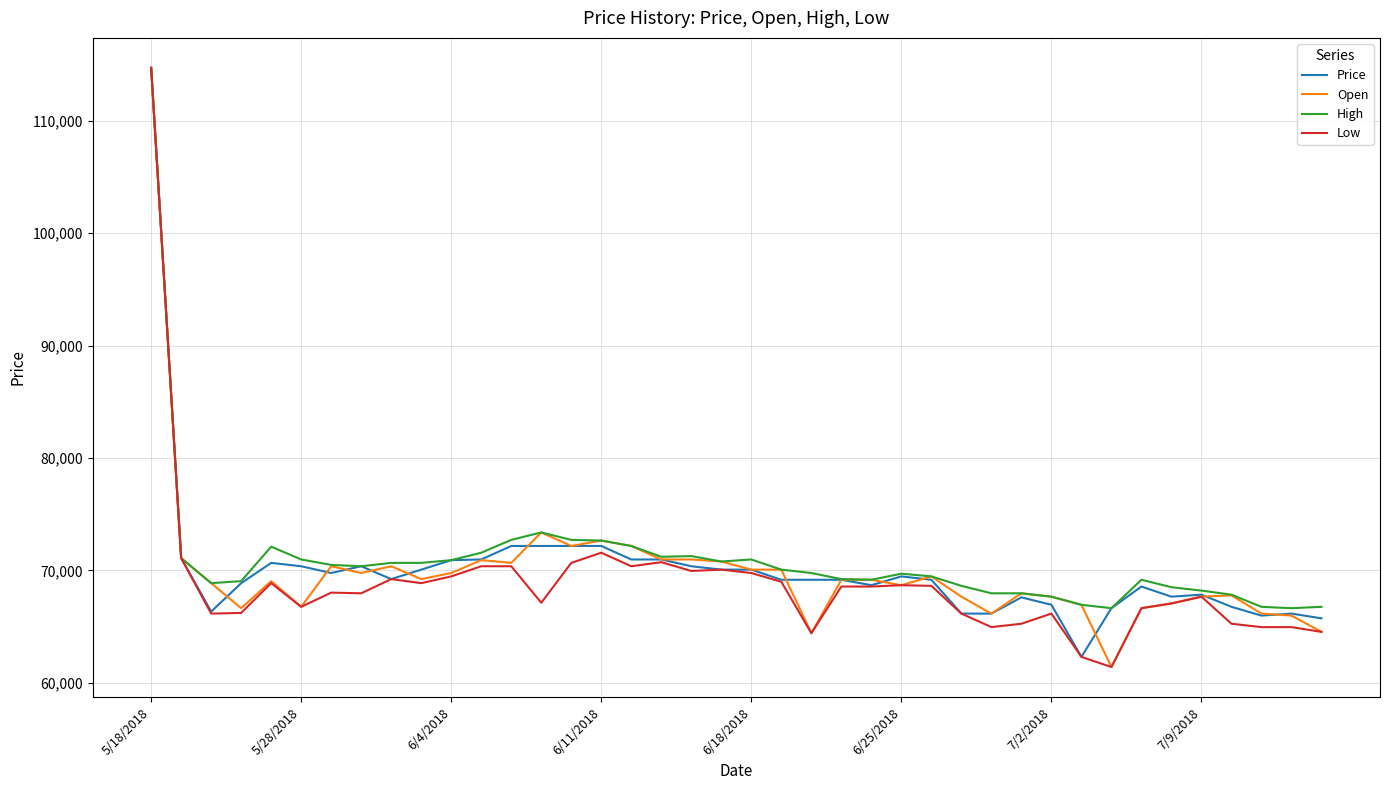

What is the maximum value shown in the chart?

114700